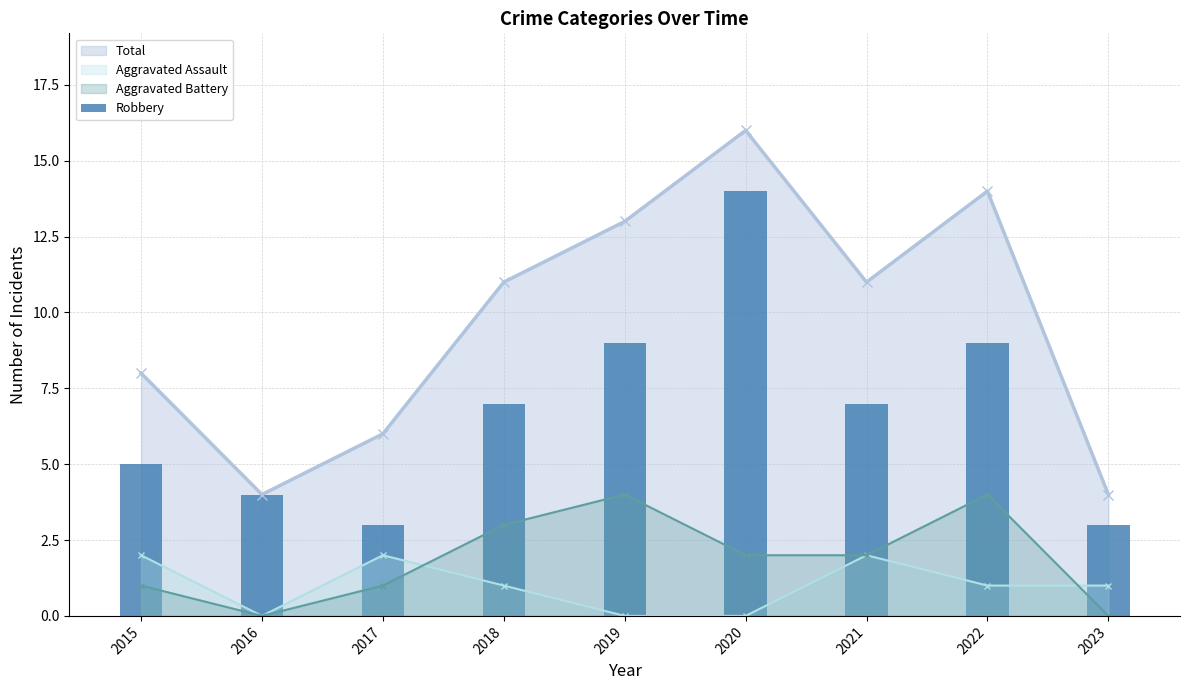

True or false: the data shows 2 at 2016.

False